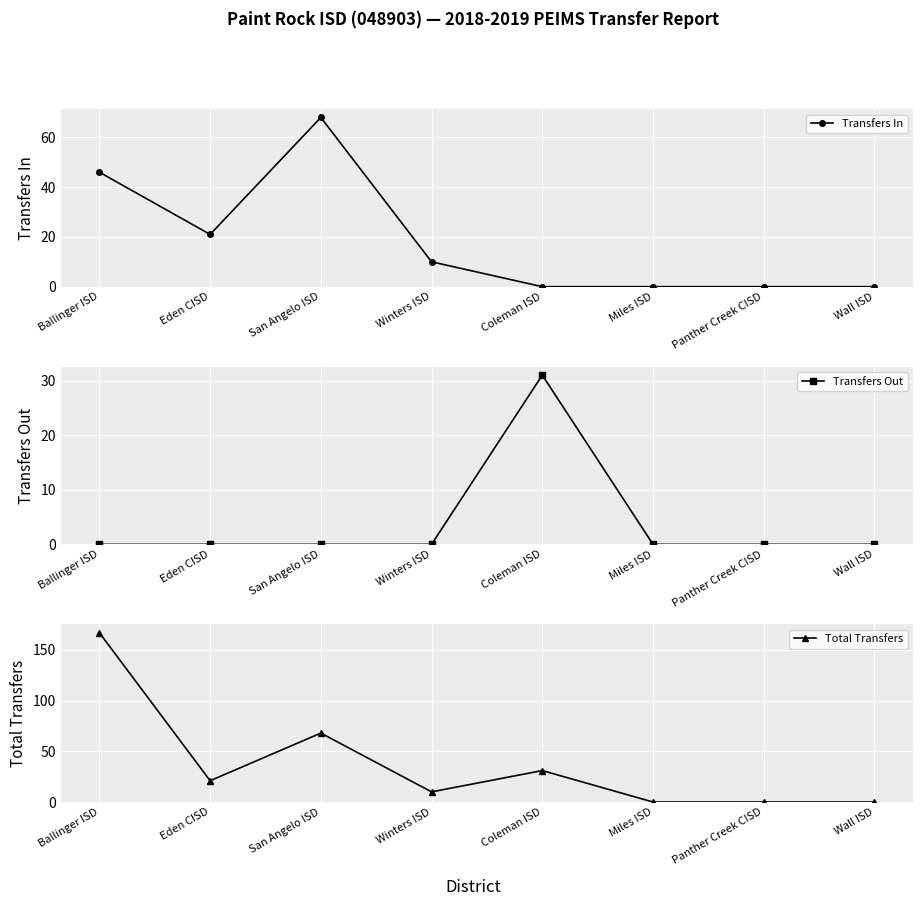

Rank the categories by Transfers Out value from highest to lowest.

Coleman ISD, Ballinger ISD, Eden CISD, San Angelo ISD, Winters ISD, Miles ISD, Panther Creek CISD, Wall ISD